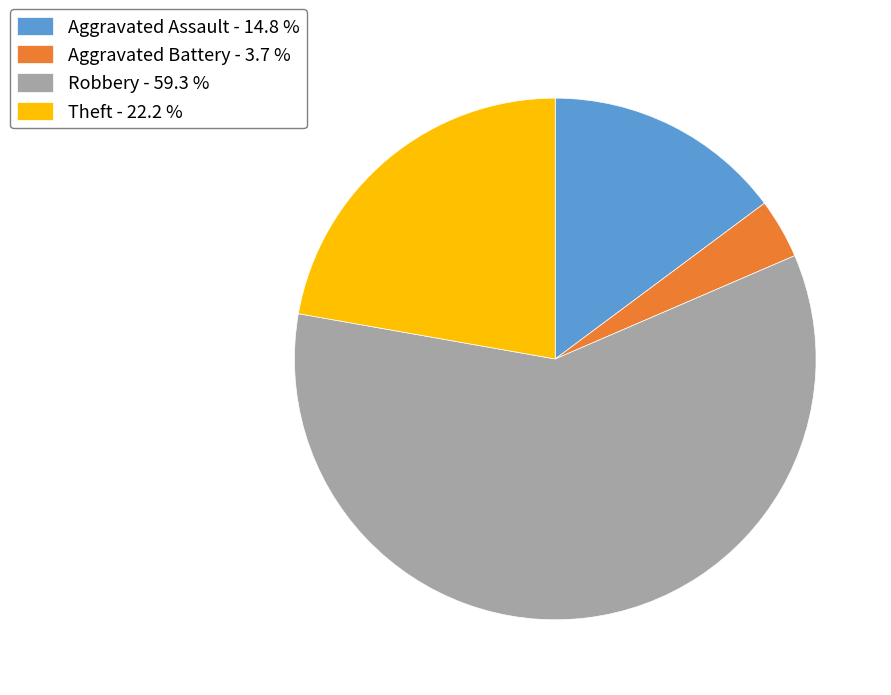

Which slice is the smallest?

Aggravated Battery - 3.7 %